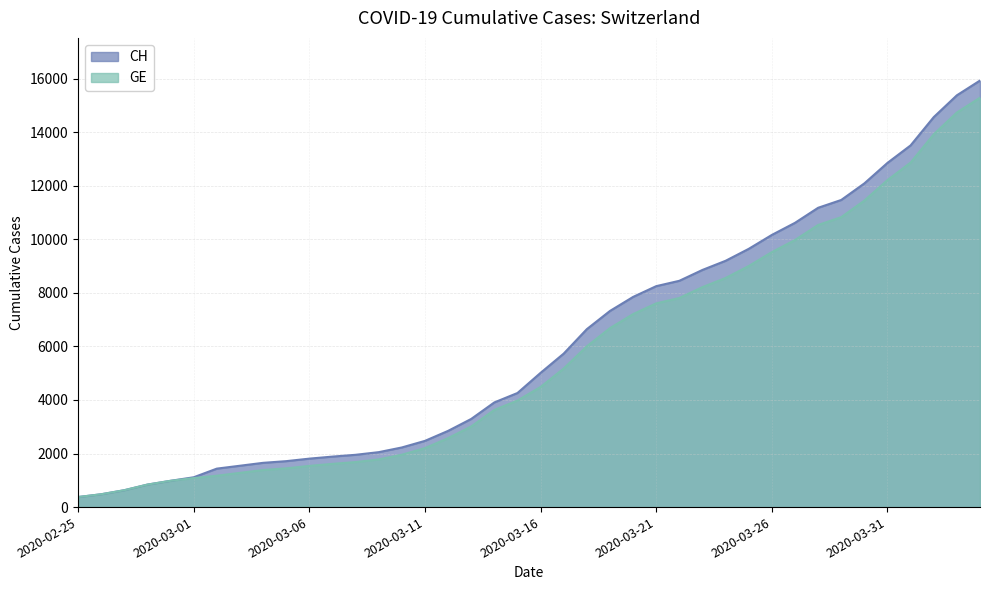

What is the highest value of the GE series?

15284